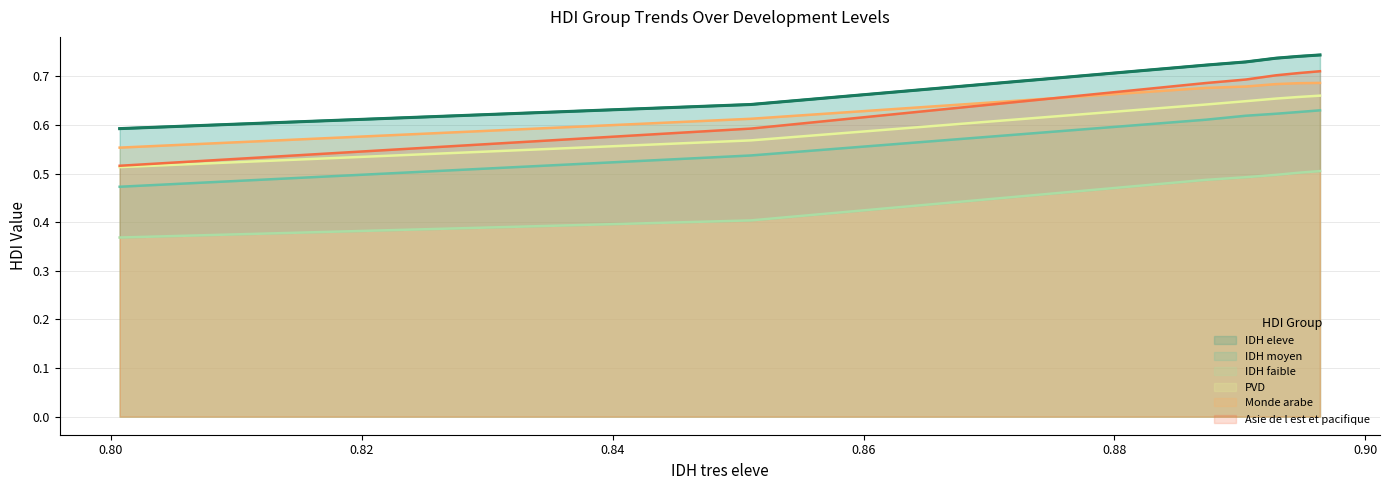

What is the total value across all series at IDH tres eleve?

3.0